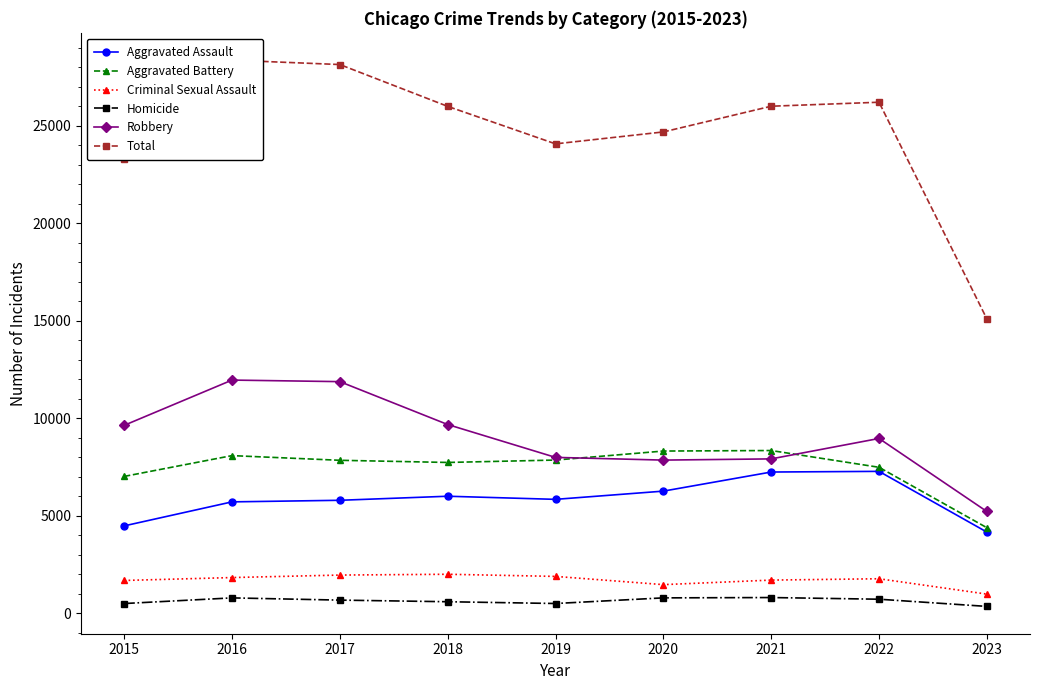

True or false: Aggravated Assault has more than 1 interior local peaks.

True